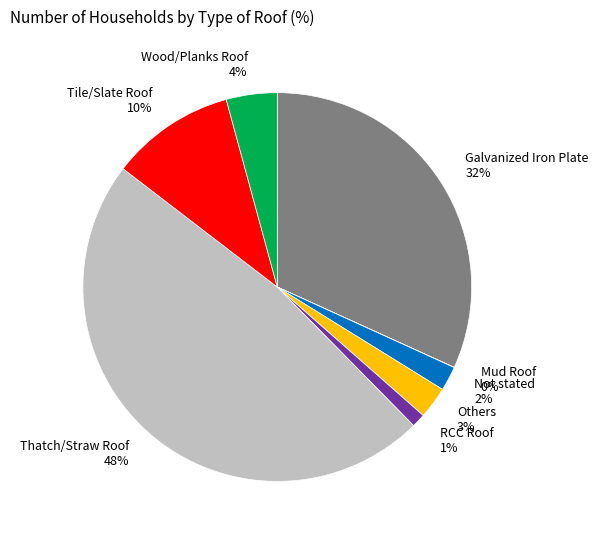

Does any single category account for the majority?

No